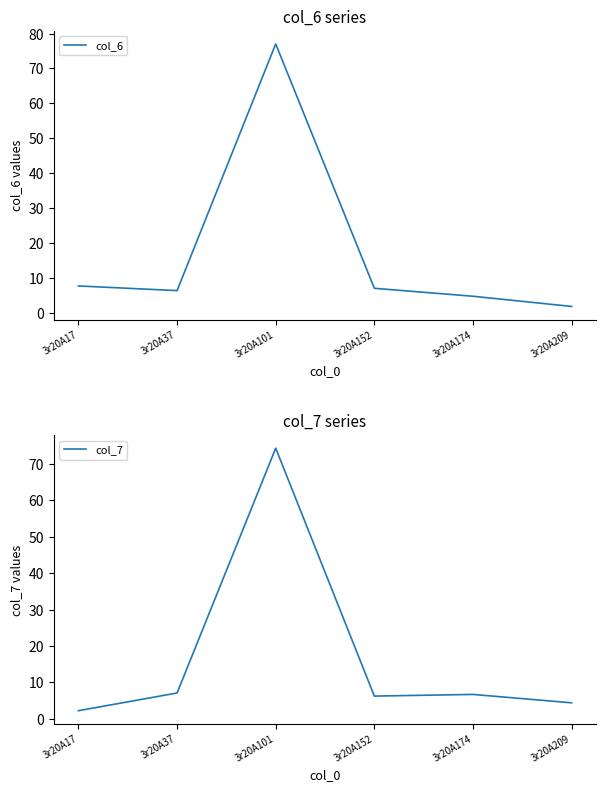

What is the highest value of the col_7 series?

74.3